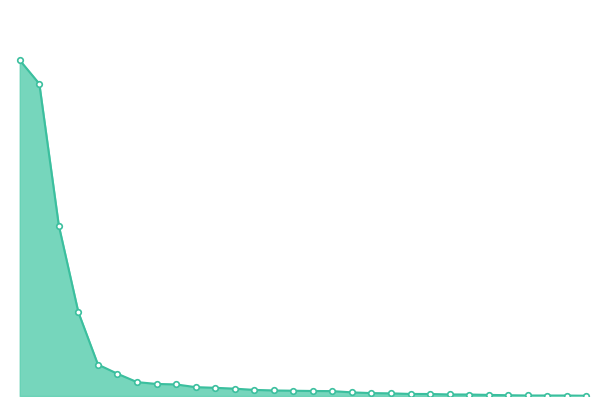

What is the difference between the second highest and second lowest values?

227.0